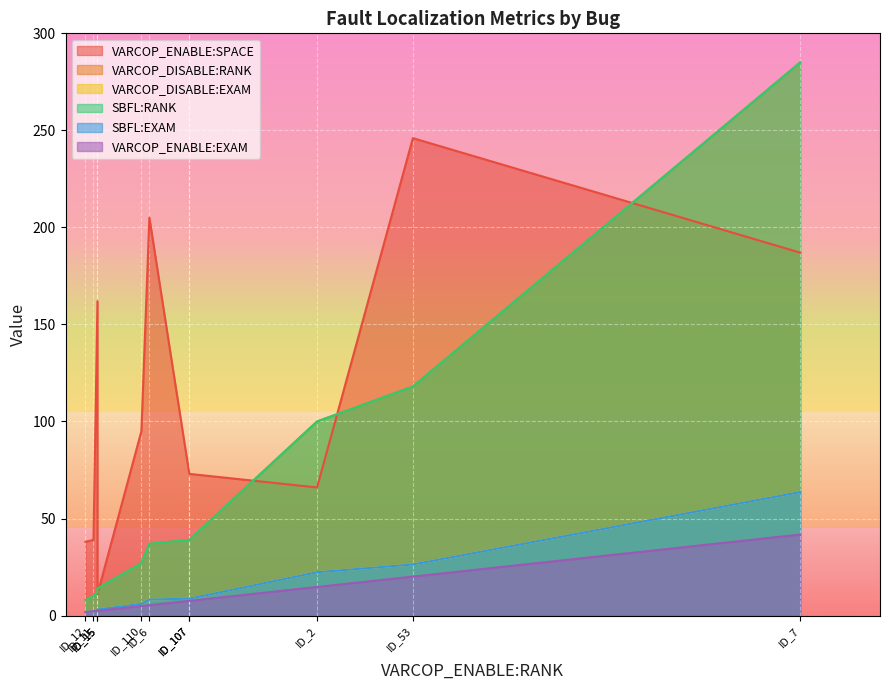

What is the maximum value shown in the chart?

285.0